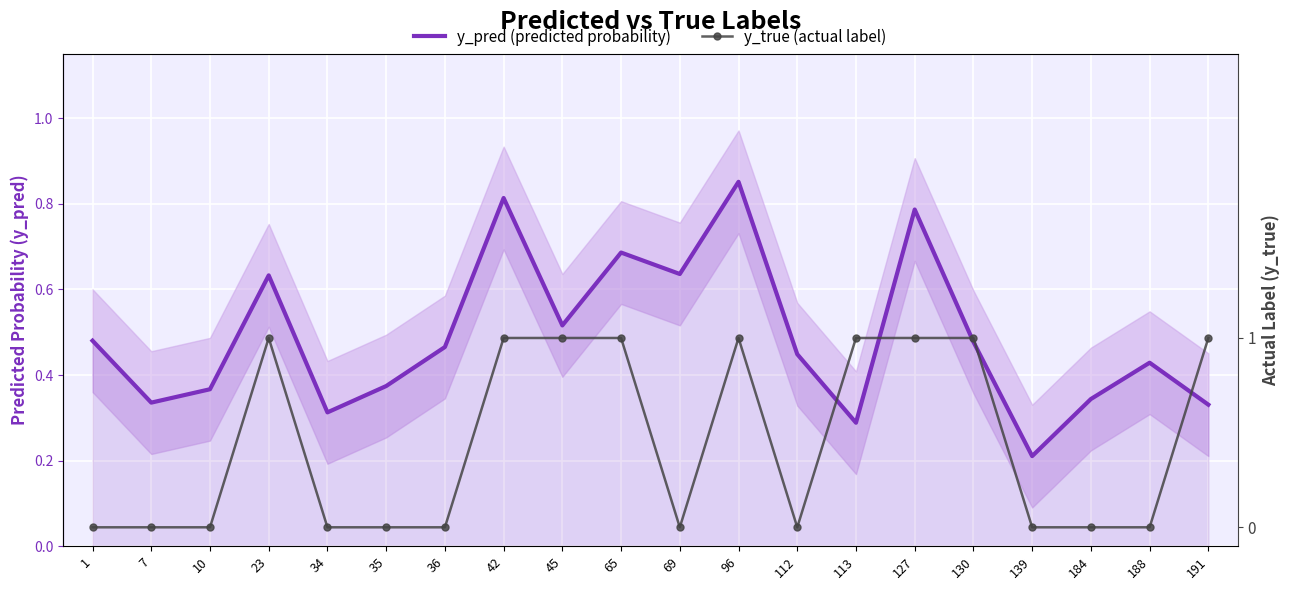

What is the spread (max minus min) of values at 113?

0.7